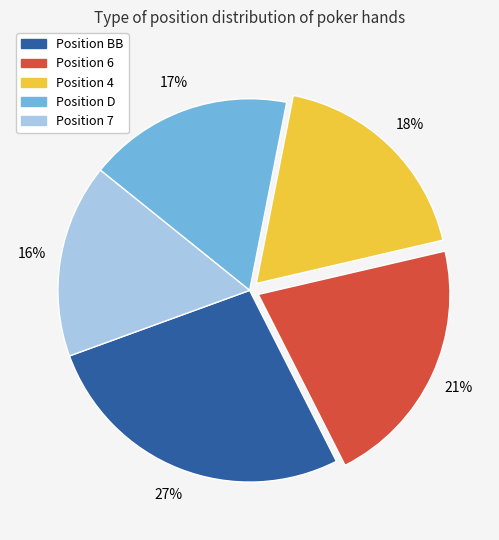

Does any single category account for the majority?

No